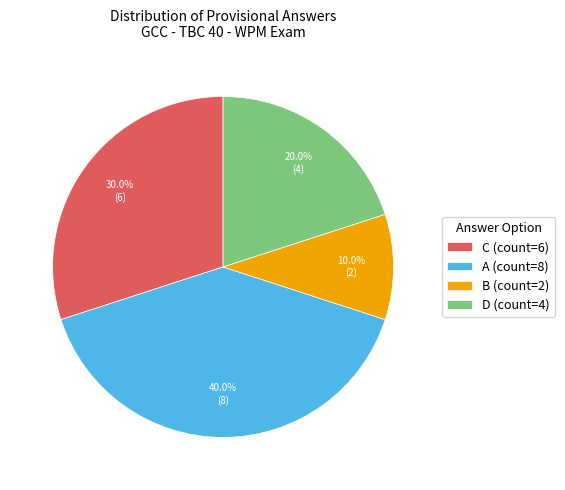

What is the ratio of the value at C to the value at B?

3.0